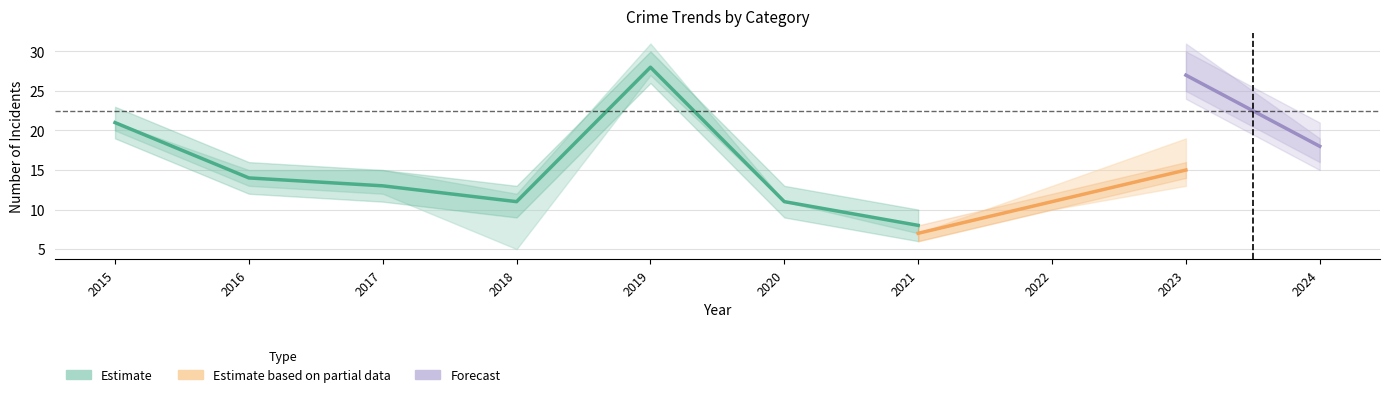

True or false: Total and Aggravated Battery intersect in this chart.

False